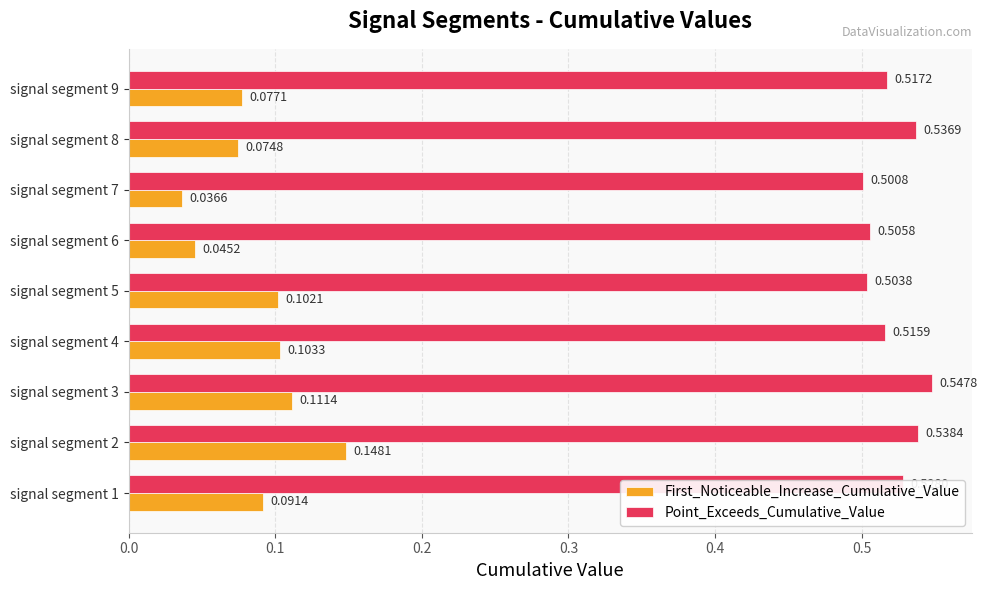

At which category is the sum across all series the highest?

signal segment 2